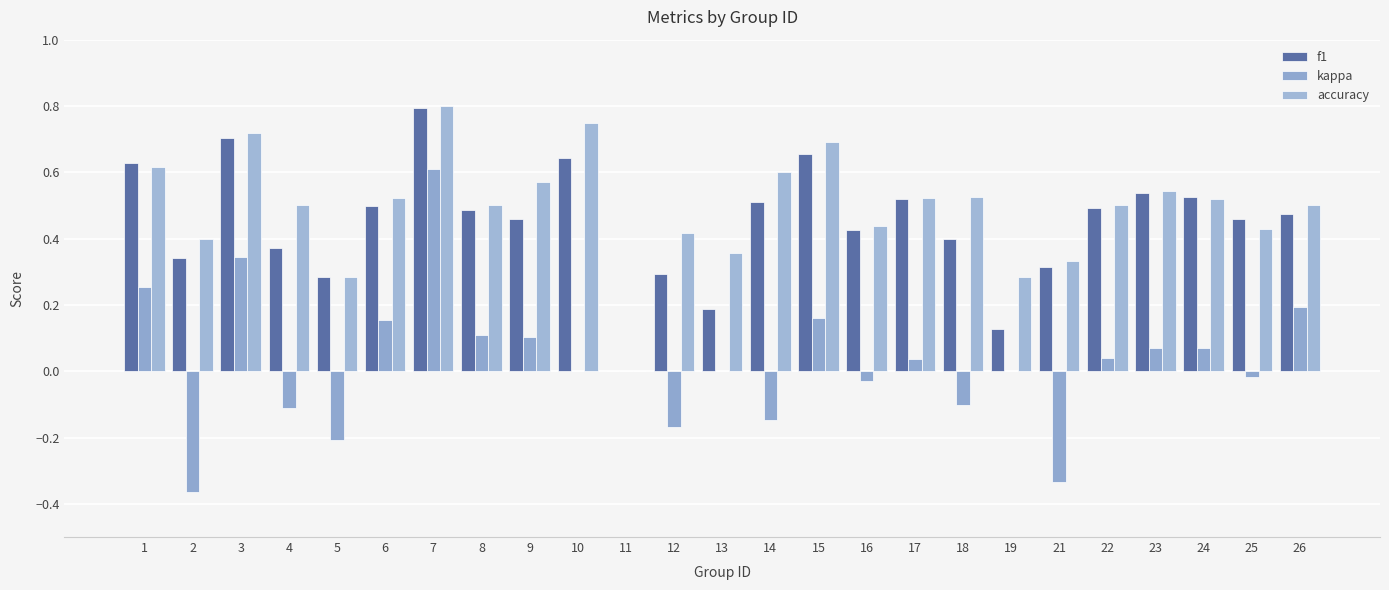

How many distinct data groups are displayed?

3